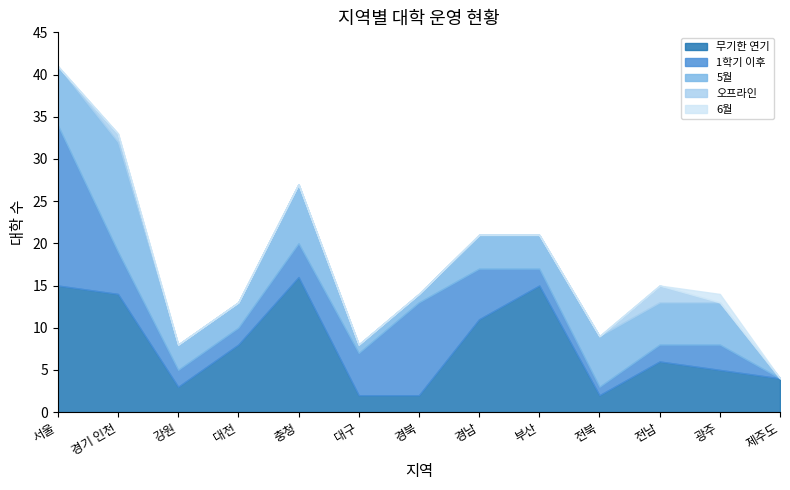

At which category is the sum across all series the highest?

서울